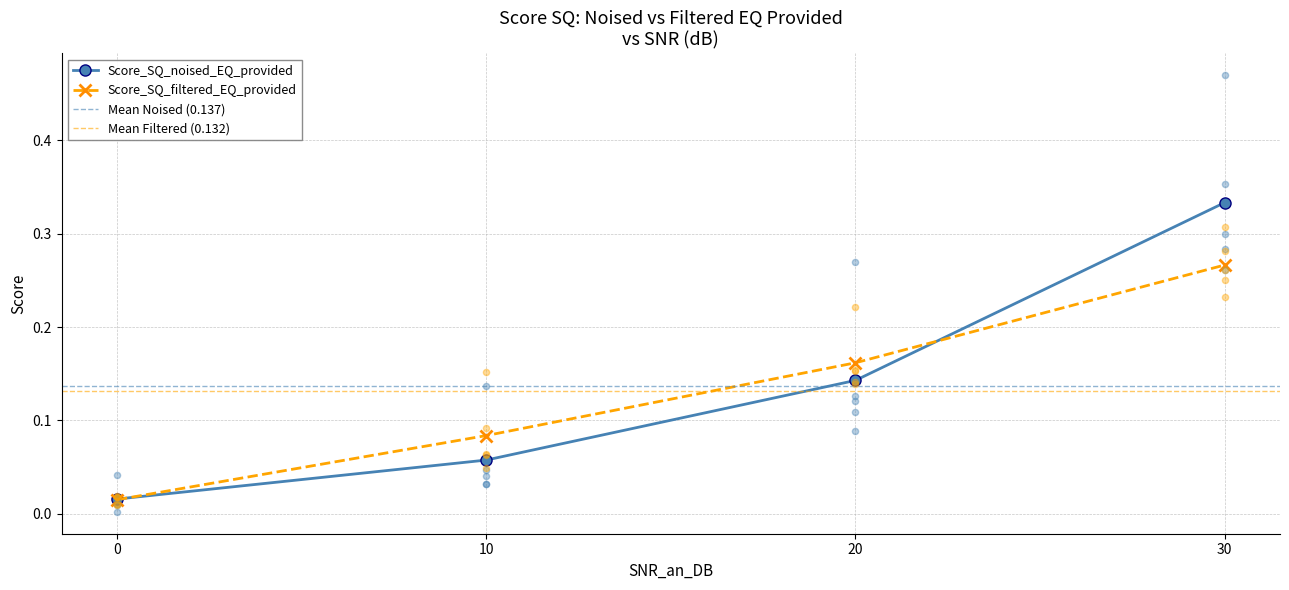

Which series contains the highest Y value?

Score_SQ_noised_EQ_provided